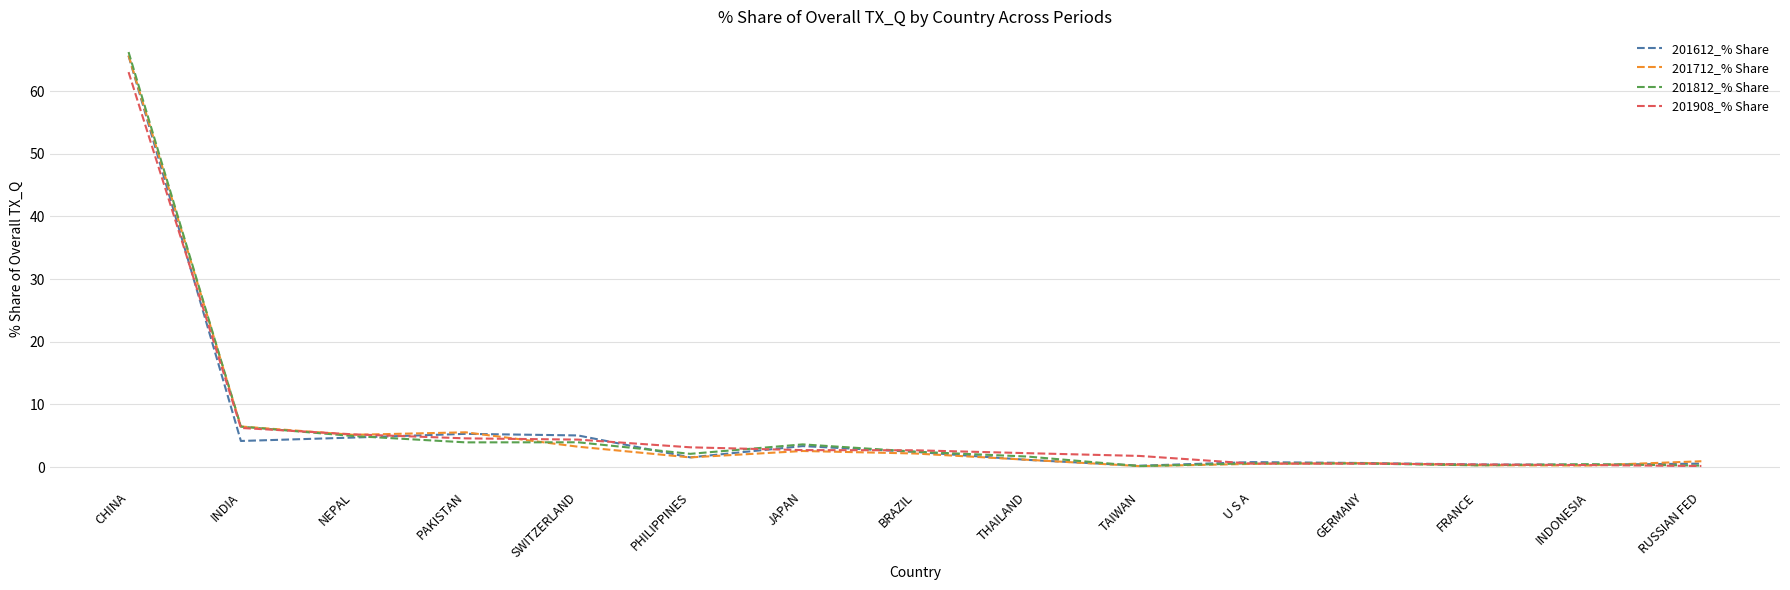

What are all the series names shown in the legend?

201612_% Share, 201712_% Share, 201812_% Share, 201908_% Share